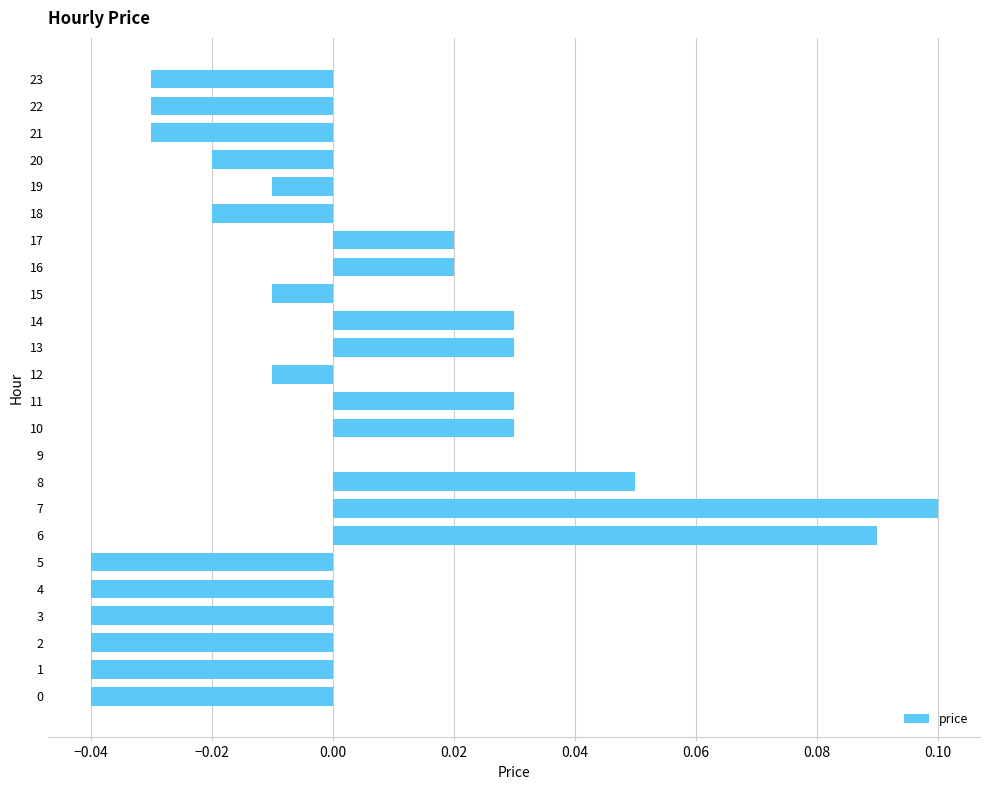

The value at 20 is -0.0. True or false?

True